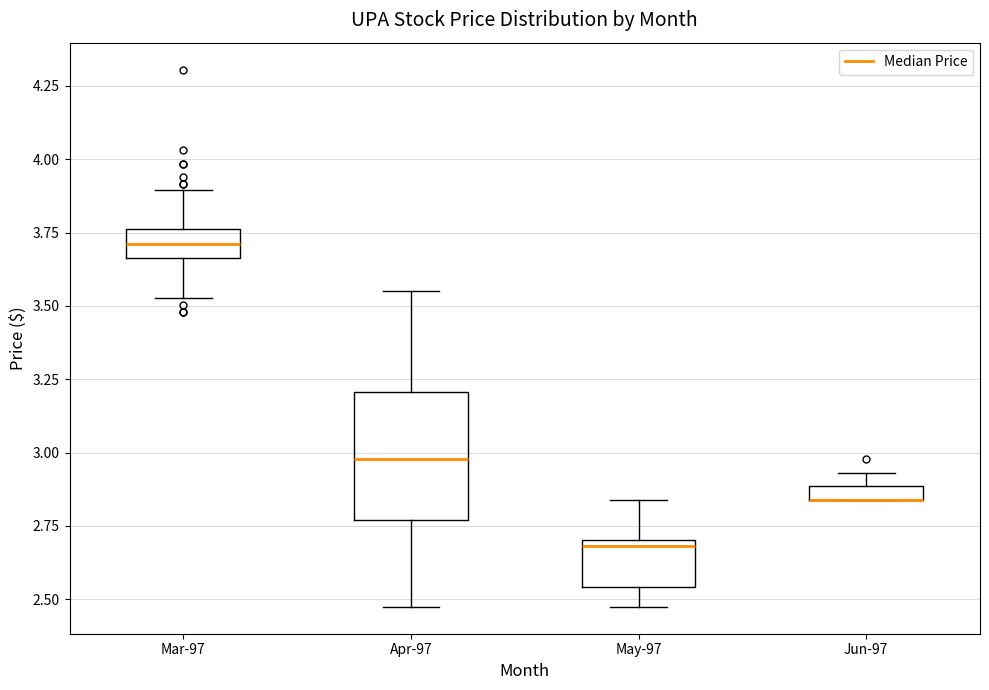

Comparing the boxes themselves (not the whiskers), which one is the tallest?

Apr-97